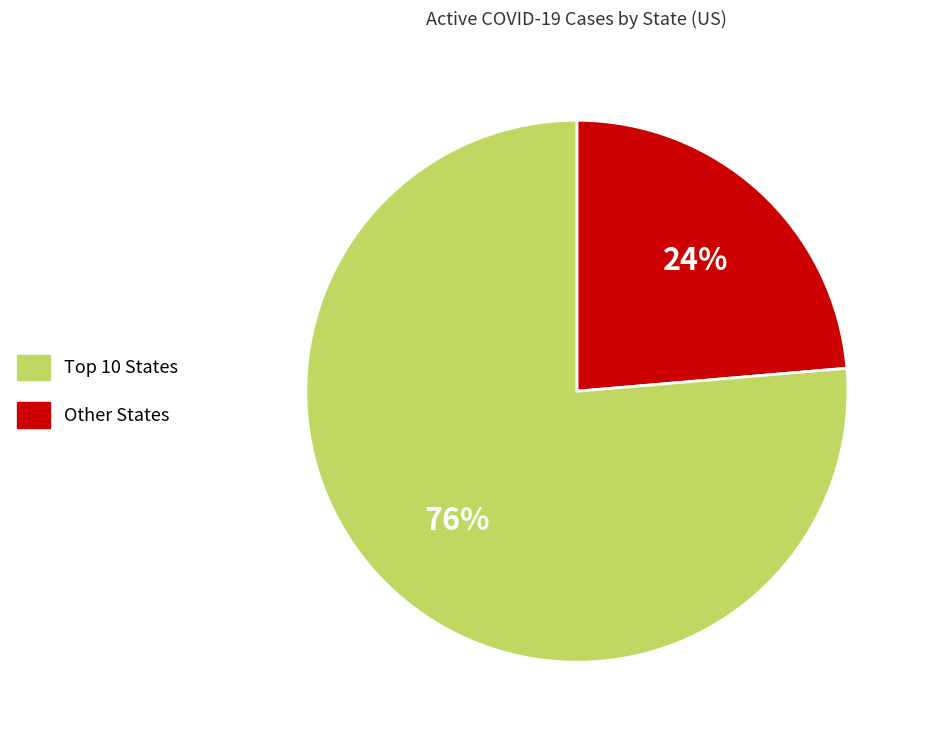

To the nearest percent, what is the average slice percentage?

50%